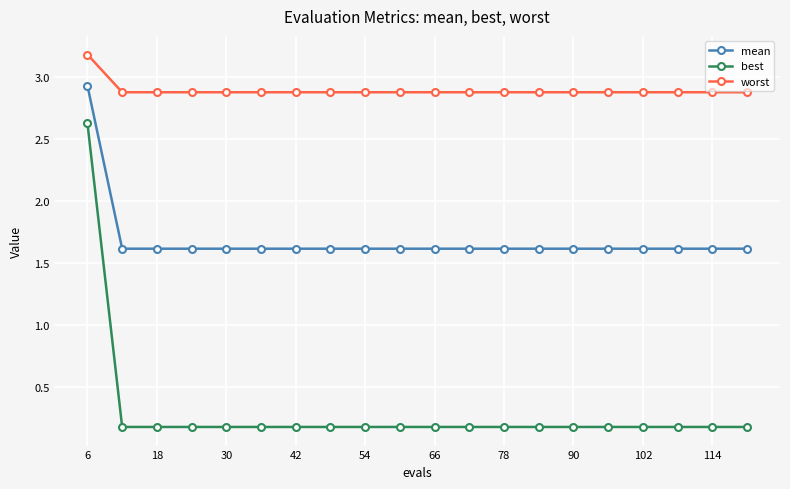

Which series has the largest total across all categories?

worst